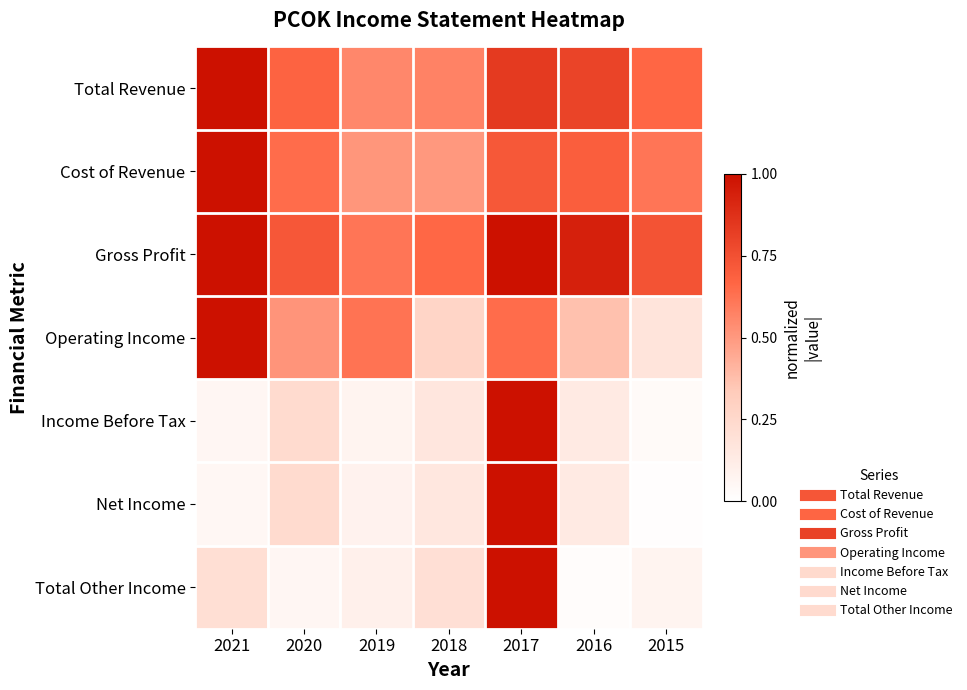

Which category has the lowest value across all series?

2015